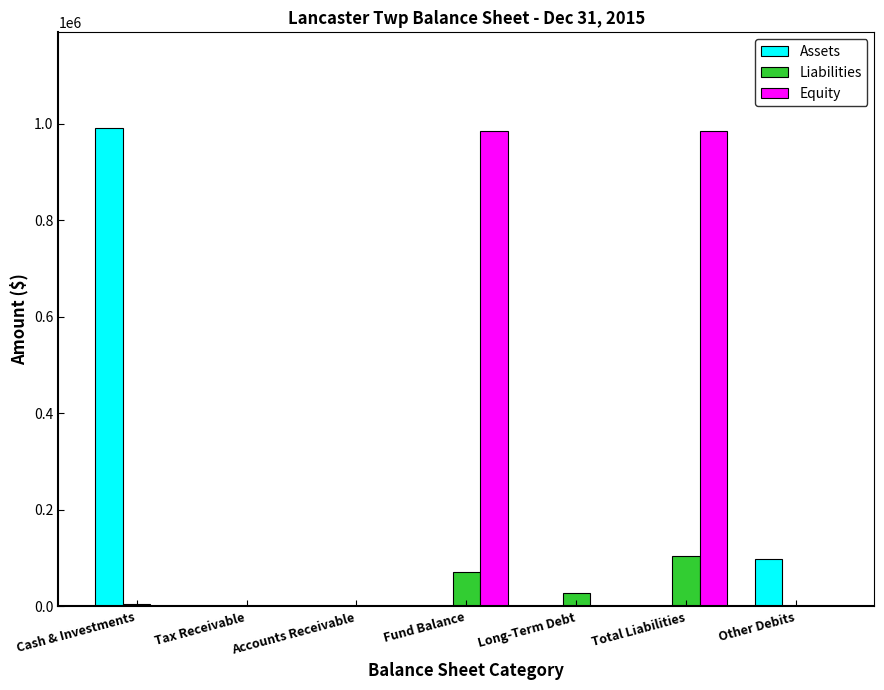

What are all the series names shown in the legend?

Assets, Liabilities, Equity